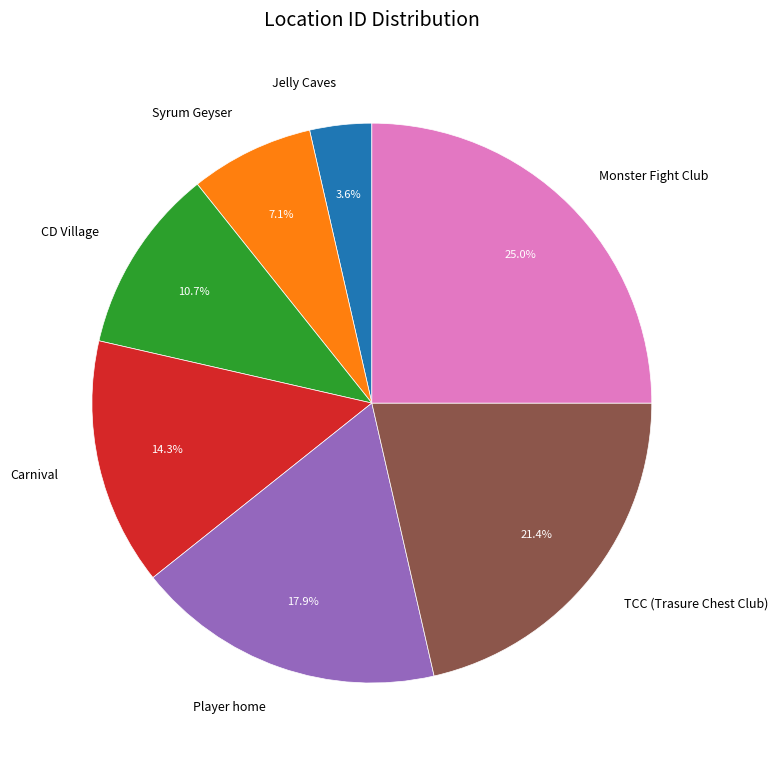

What is the ratio of the value at Carnival to the value at TCC (Trasure Chest Club)?

0.7